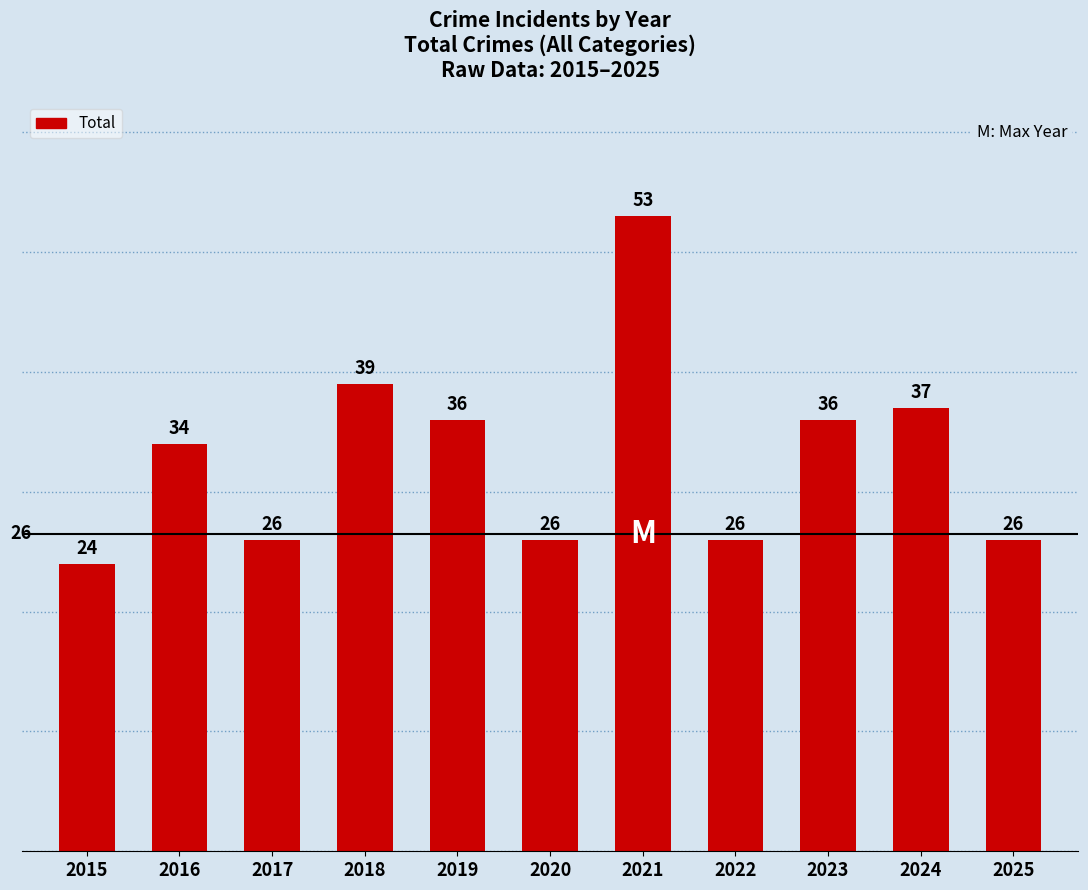

Reading left to right, what are all the values shown in this chart?

2015=24	2016=34	2017=26	2018=39	2019=36	2020=26	2021=53	2022=26	2023=36	2024=37	2025=26